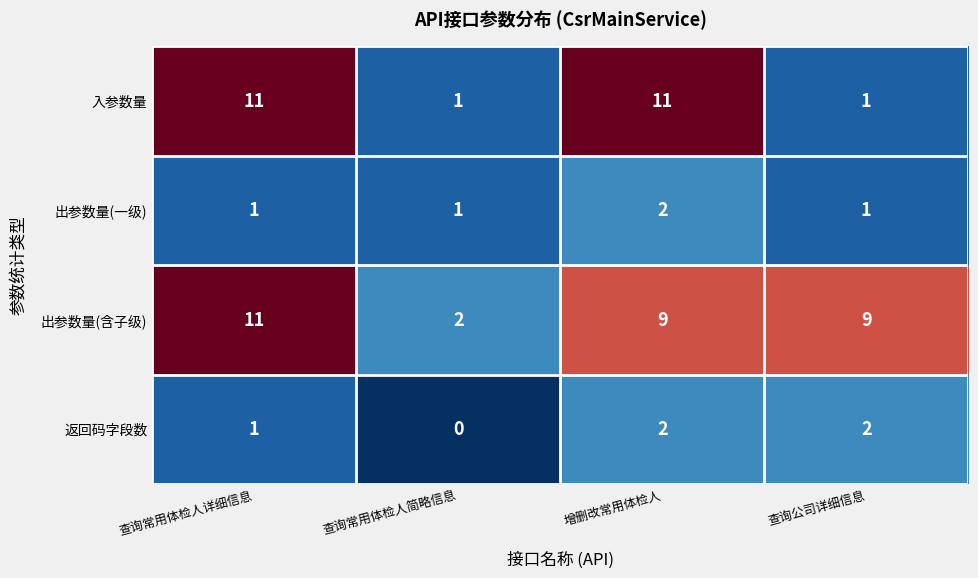

Reading left to right, extract all data points from this chart.

入参数量: 查询常用体检人详细信息=11	查询常用体检人简略信息=1	增删改常用体检人=11	查询公司详细信息=1
出参数量(一级): 查询常用体检人详细信息=1	查询常用体检人简略信息=1	增删改常用体检人=2	查询公司详细信息=1
出参数量(含子级): 查询常用体检人详细信息=11	查询常用体检人简略信息=2	增删改常用体检人=9	查询公司详细信息=9
返回码字段数: 查询常用体检人详细信息=1	查询常用体检人简略信息=0	增删改常用体检人=2	查询公司详细信息=2